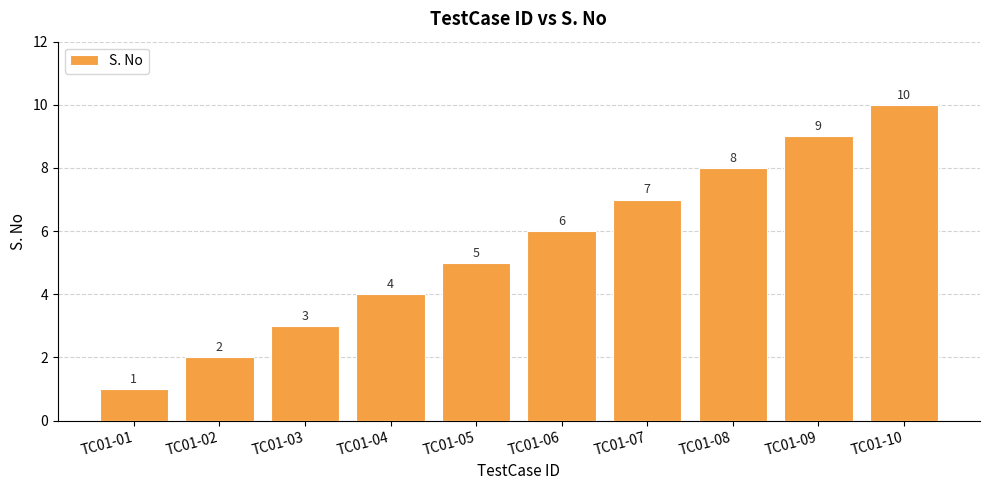

Reading left to right, extract all data points from this chart.

1	2	3	4	5	6	7	8	9	10